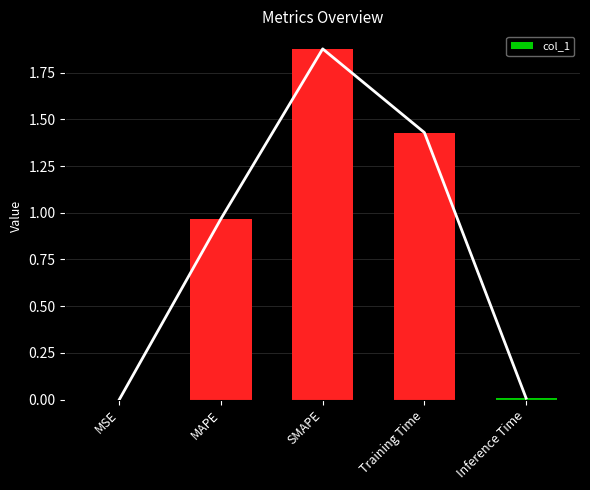

List the labels in order of value, smallest first.

MSE, Inference Time, MAPE, Training Time, SMAPE